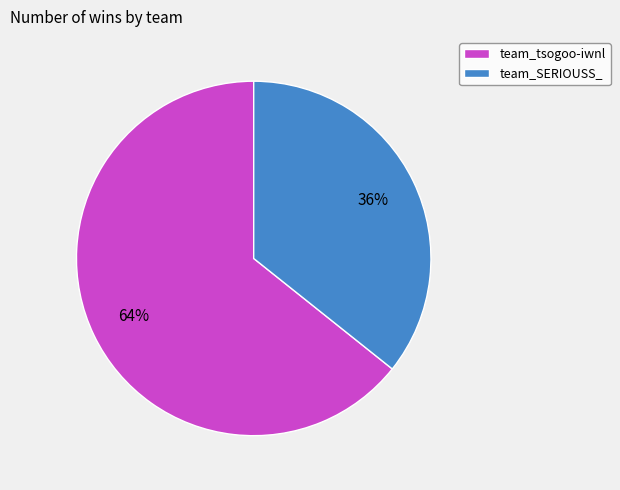

Combined, do team_SERIOUSS_ and team_tsogoo-iwnl account for over 50%?

Yes